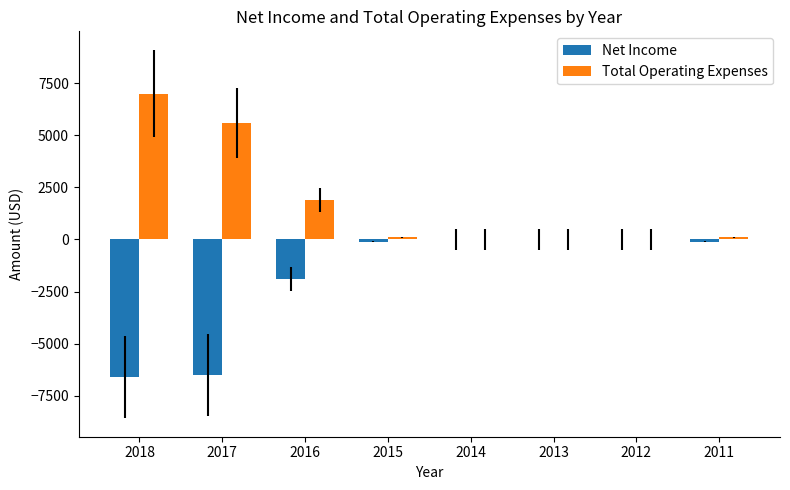

Is the value of Net Income at 2018 greater than the value of Total Operating Expenses at 2015?

No